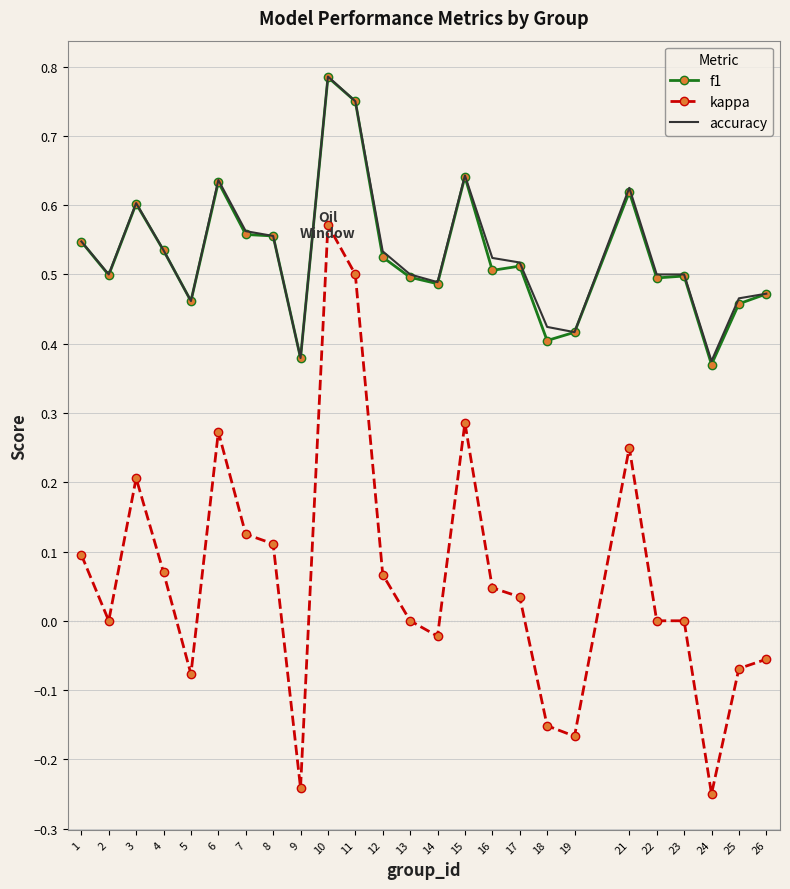

At which category is the sum across all series the highest?

10